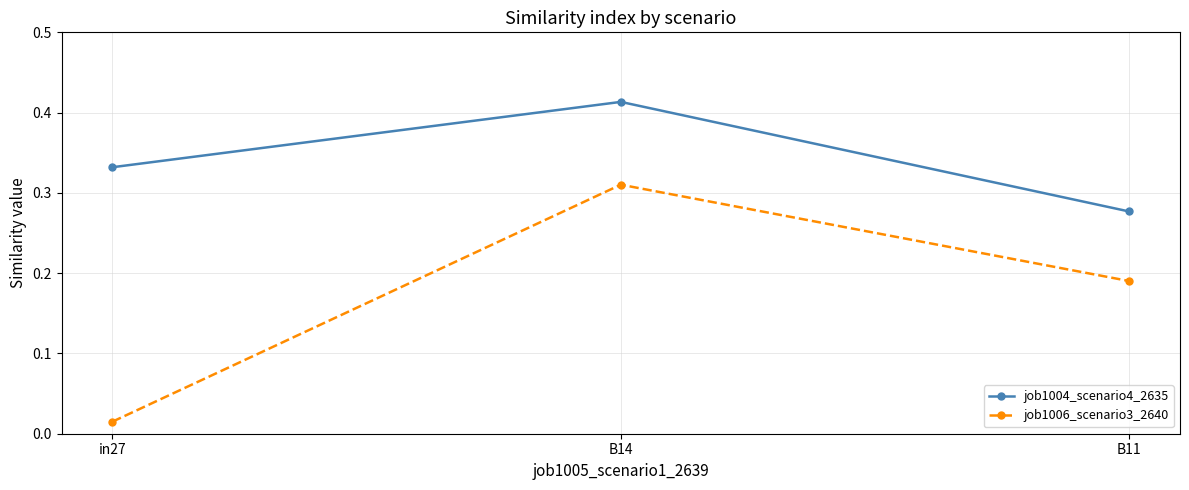

Count the number of data series in this chart.

2